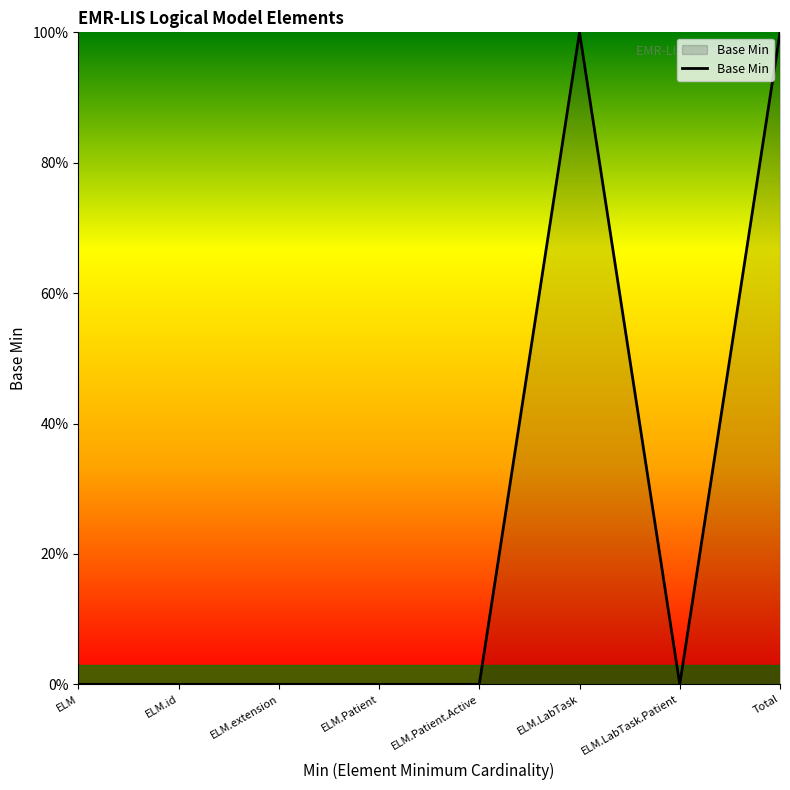

Reading right to left, extract all data points from this chart.

100	0	100	0	0	0	0	0